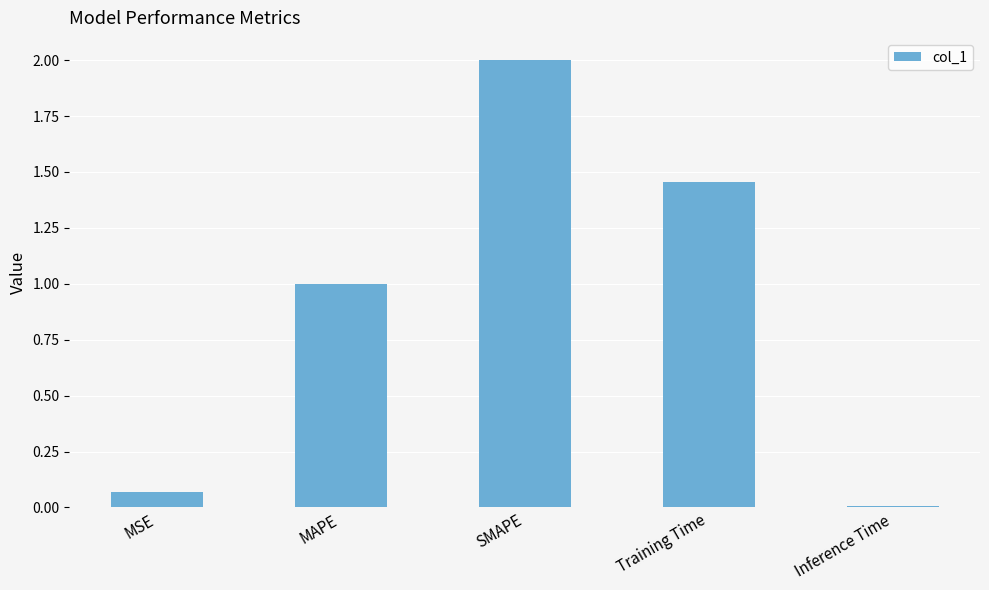

How many bars are there in total?

5